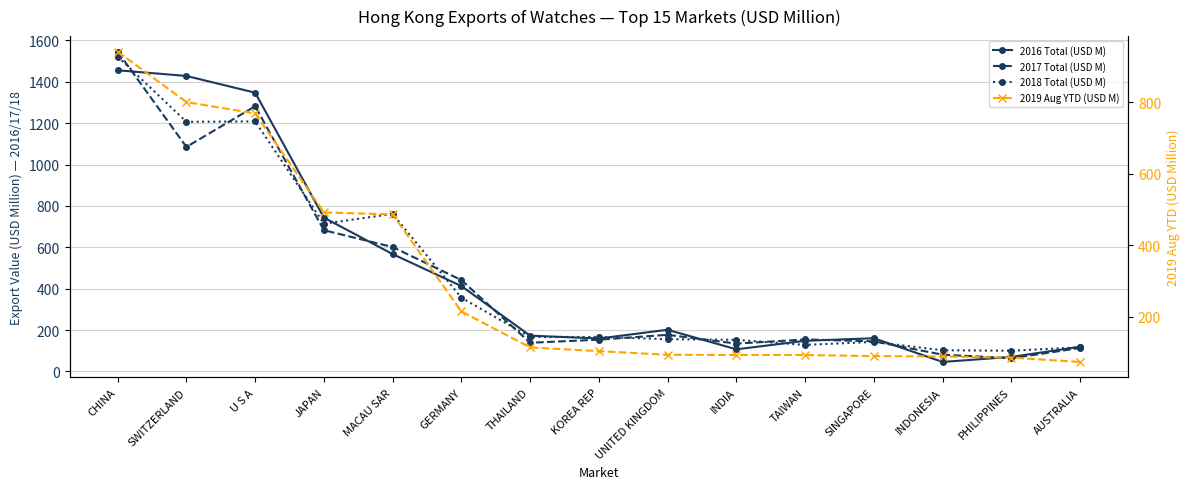

Reading right to left, extract all data points from this chart.

2016 Total (USD M): 119.3	70.4	46.1	160.7	148.4	107.1	201.5	159.4	173.2	412.9	567.3	743.8	1347.6	1428.5	1456.0
2017 Total (USD M): 113.4	64.0	81.2	145.8	154.7	134.7	177.2	153.6	138.8	441.7	601.4	682.8	1282.2	1085.3	1546.1
2018 Total (USD M): 116.7	100.3	102.5	143.0	128.5	152.8	156.2	166.9	166.6	356.6	761.7	714.3	1208.7	1206.8	1521.9
2019 Aug YTD (USD M): 73.7	85.7	88.9	90.1	93.1	93.2	93.7	104.0	114.3	215.2	486.6	492.4	769.3	801.2	942.4